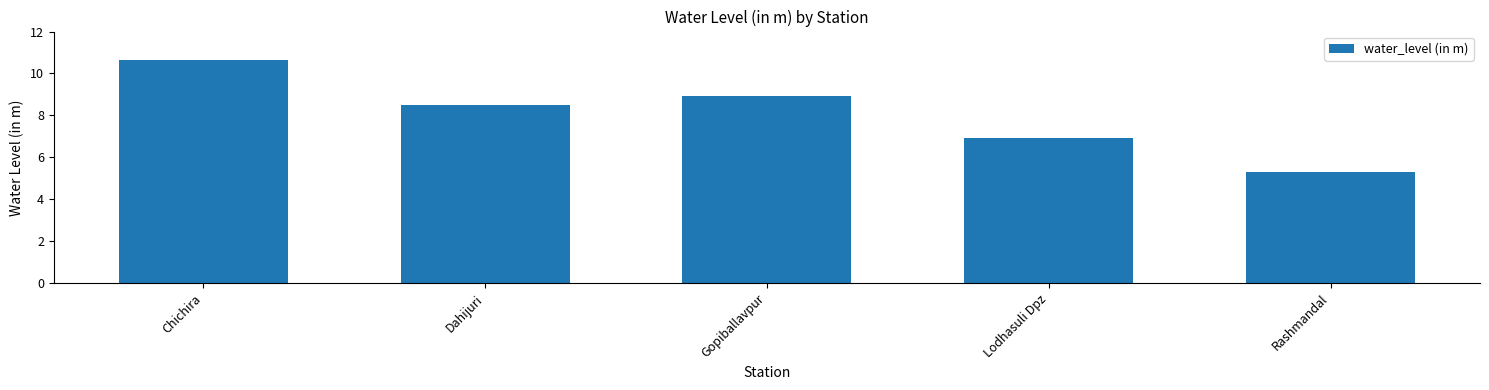

Which has a higher value, Dahijuri or Gopiballavpur?

Gopiballavpur